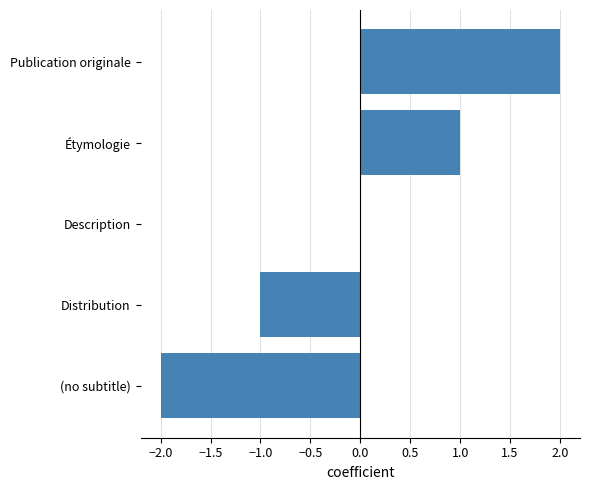

What is the change in value from Distribution to Description?

+1